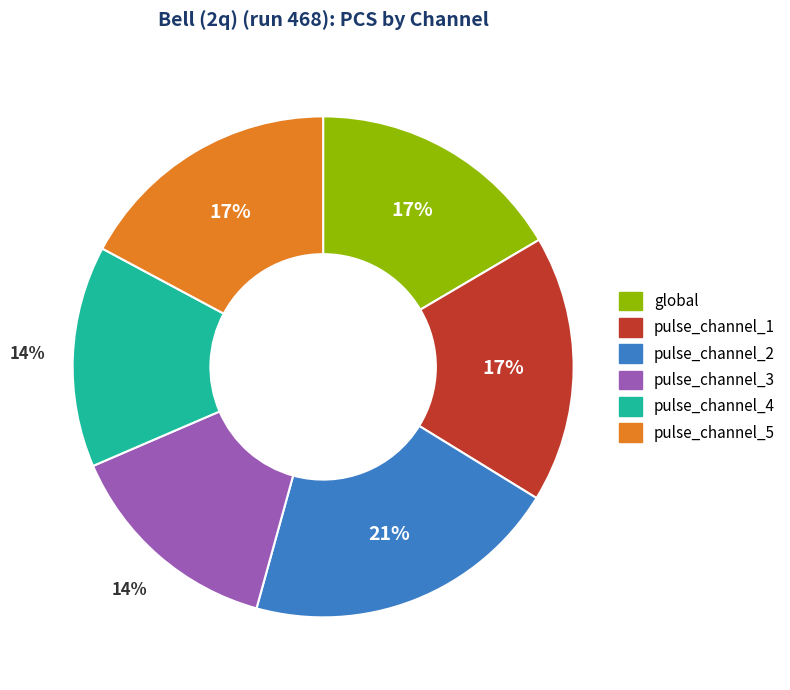

How many segments does this pie chart have?

6